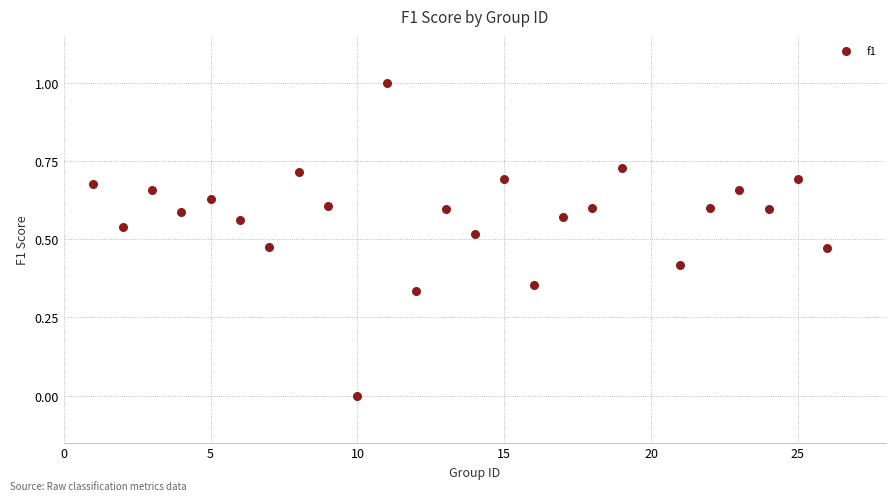

What is the range of X values (max minus min)?

25.0